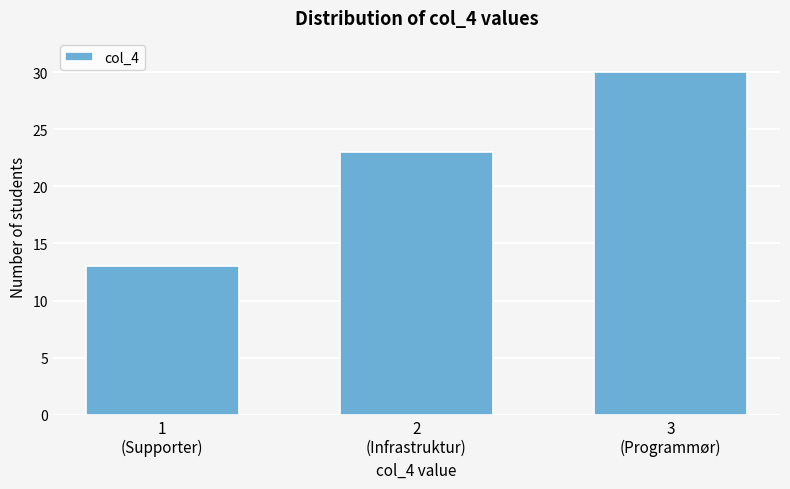

Reading right to left, transcribe all the data shown in this chart.

30	23	13